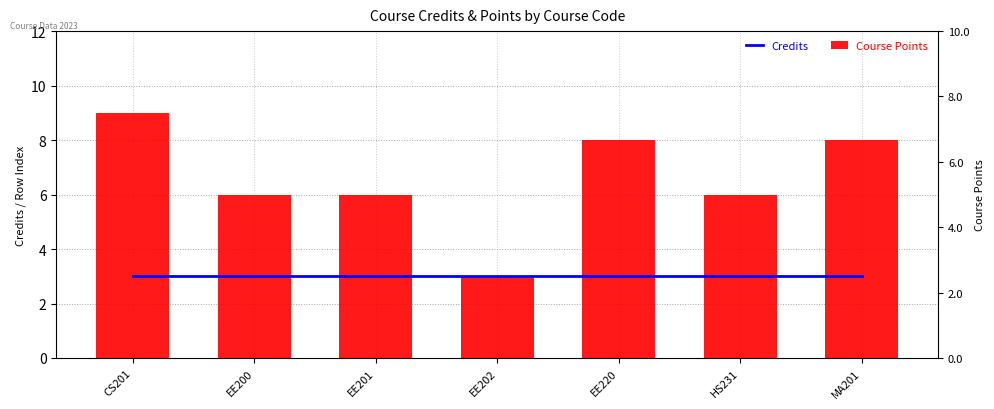

What is the value of the Course Points bar at the 4th from the left?

3